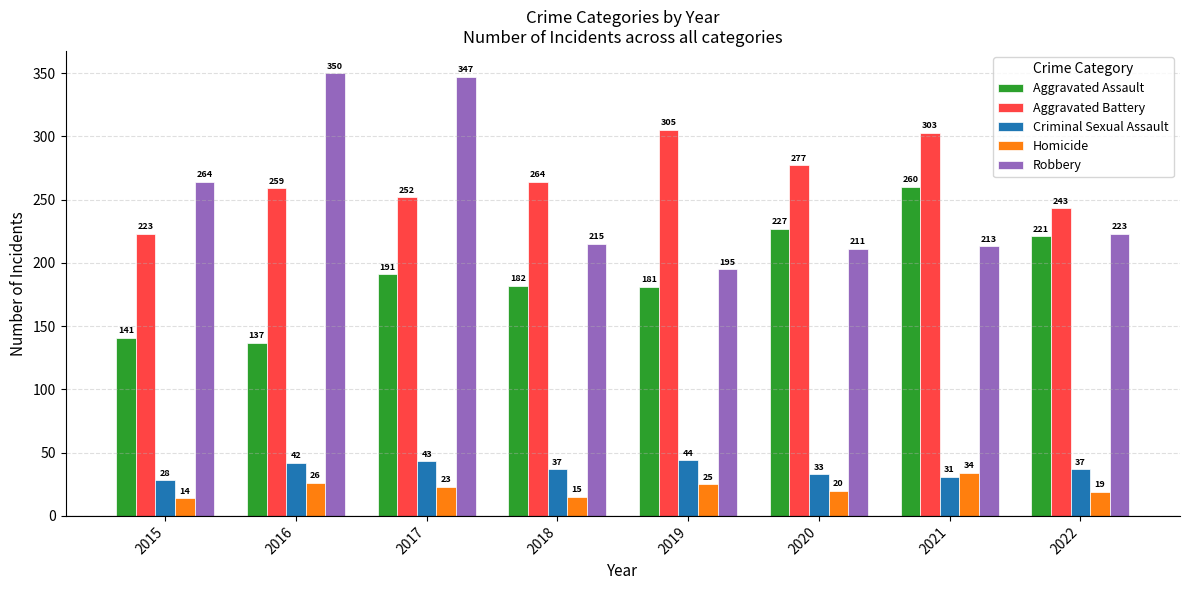

What is the highest value of the Aggravated Assault series?

260